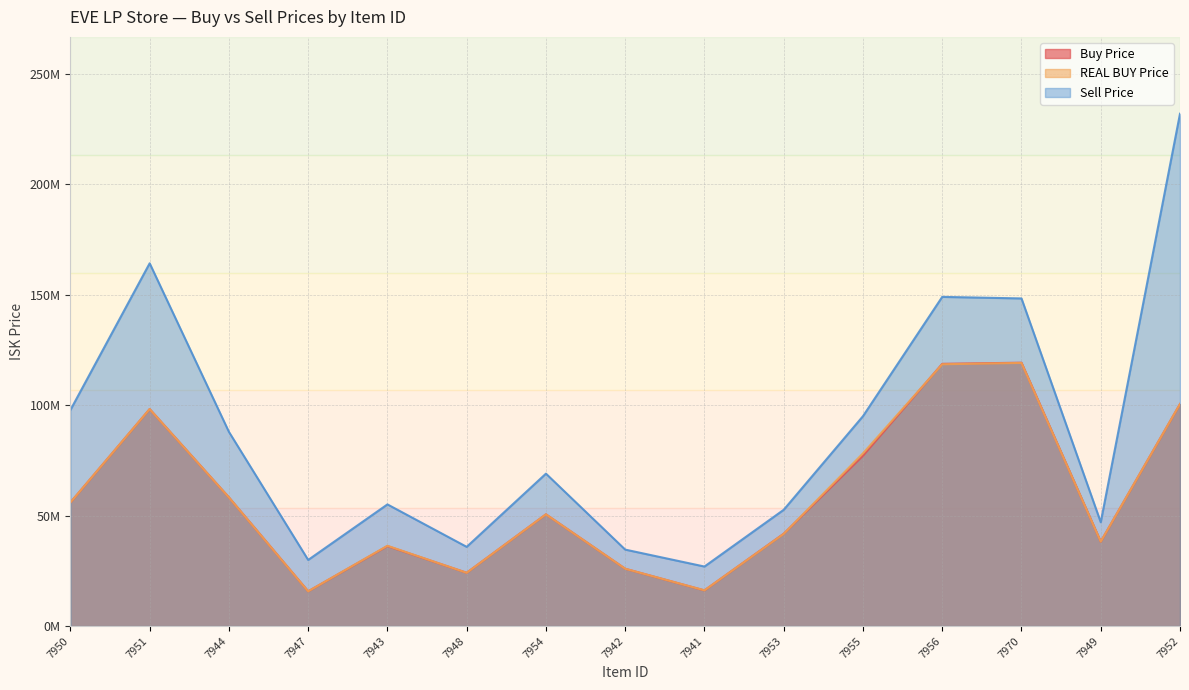

True or false: Buy Price and REAL BUY Price cross at least once.

True